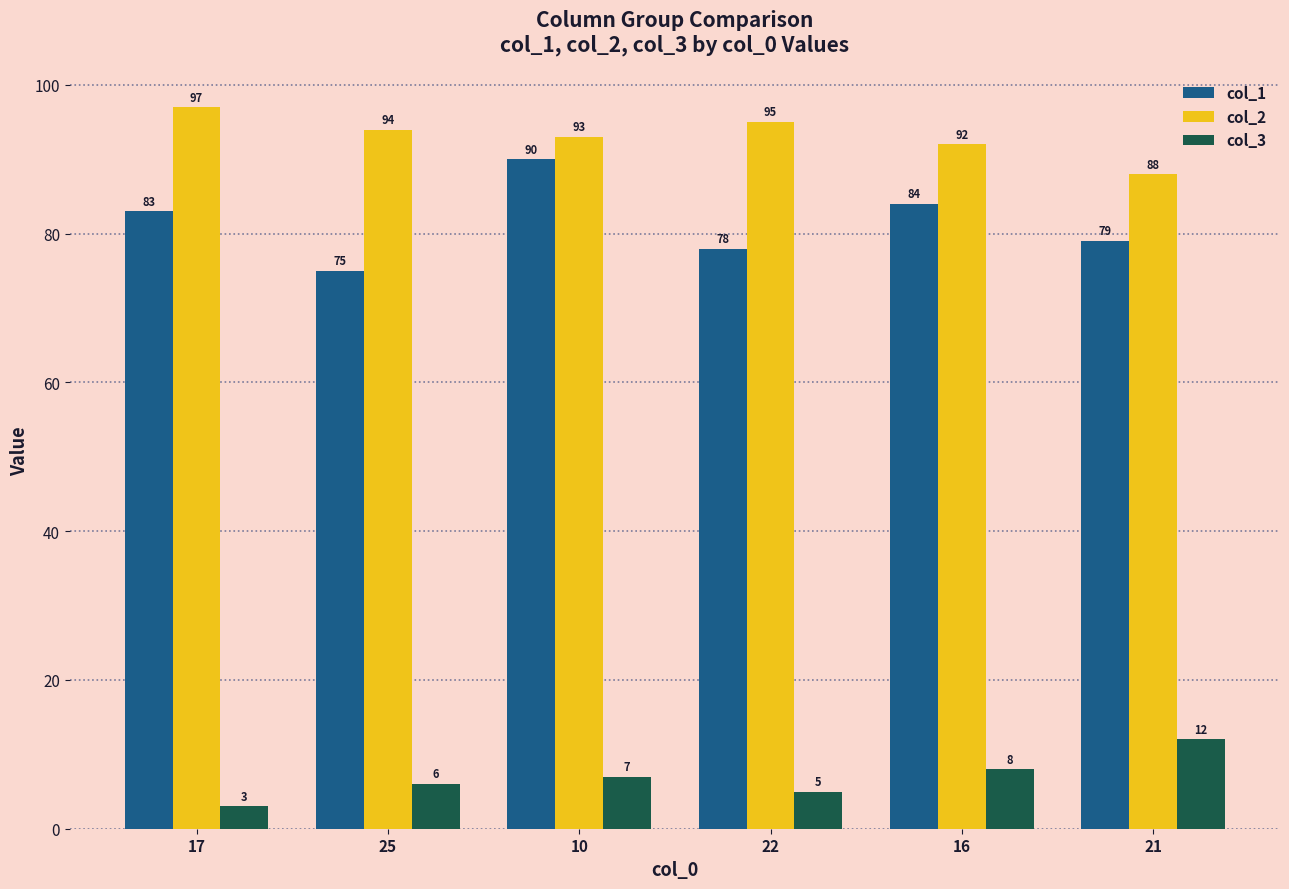

Is the value of col_1 at 16 greater than the value of col_3 at 17?

Yes